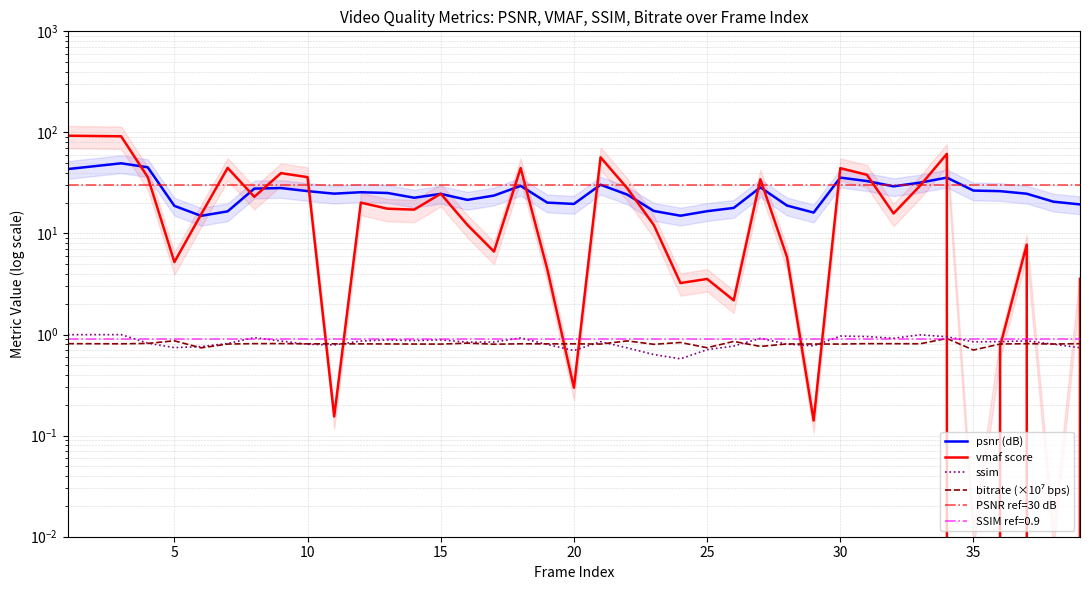

At which category does vmaf reach its first local peak?

7